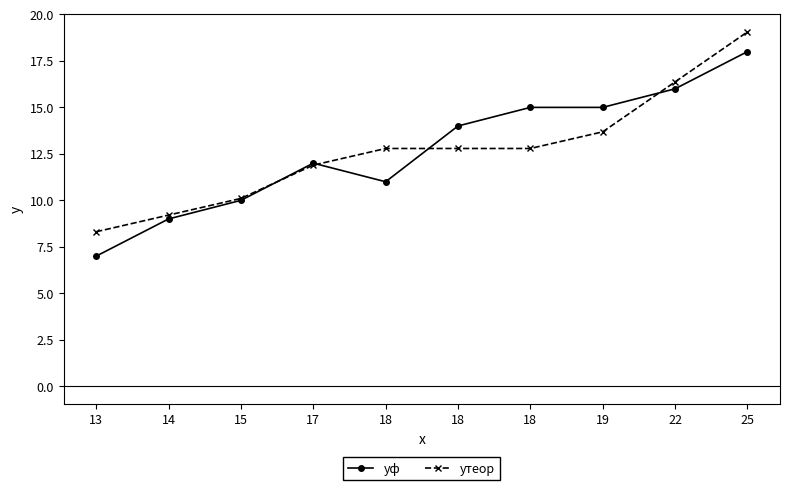

In yф, how many points are higher than both neighbors (excluding endpoints)?

1